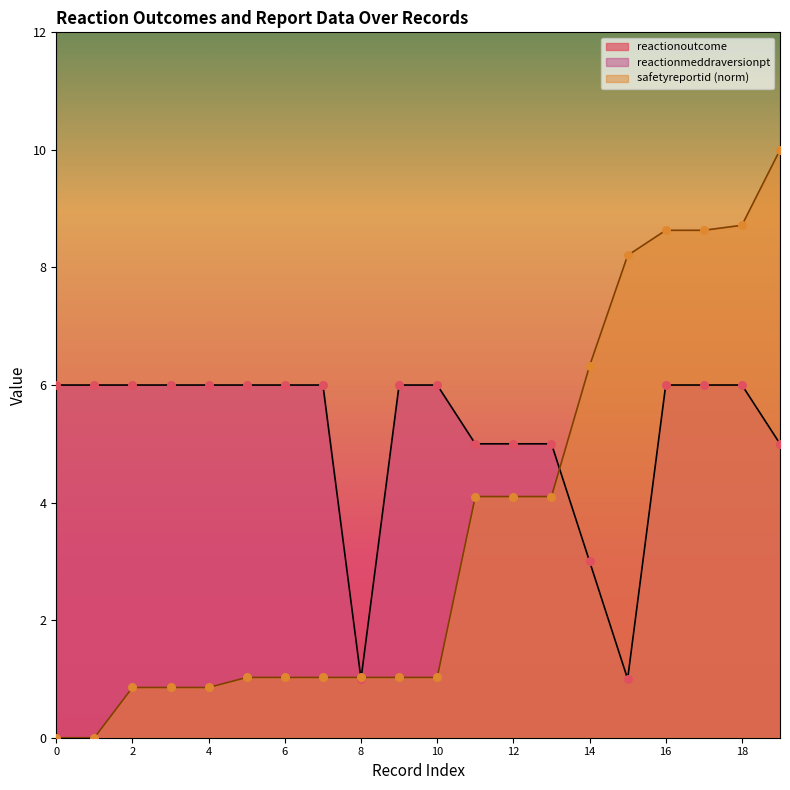

What is the lowest value of the reactionoutcome series?

1.0